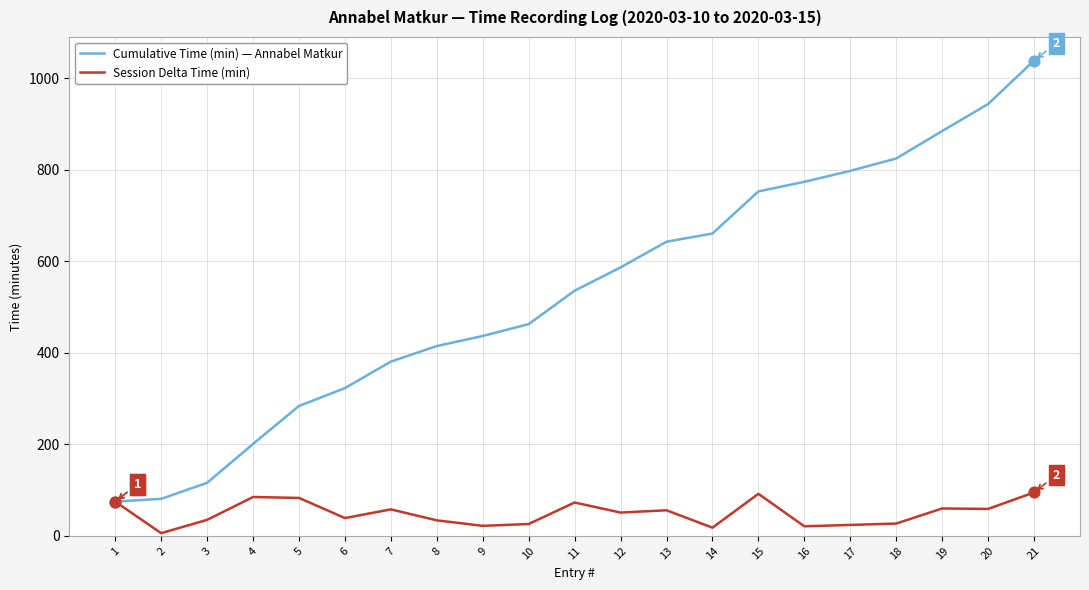

What is the total value across all series at 7?

439